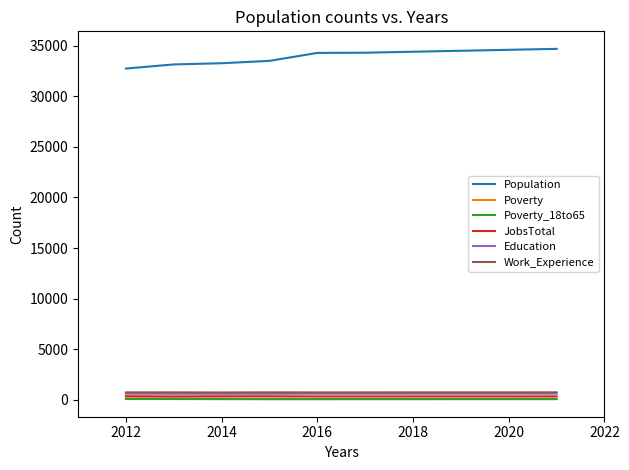

True or false: Population and Work_Experience intersect in this chart.

False